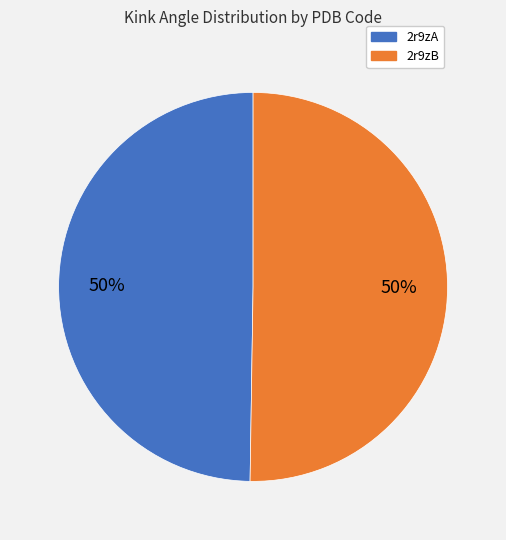

Is it true that 2r9zA is 43% of the pie?

False